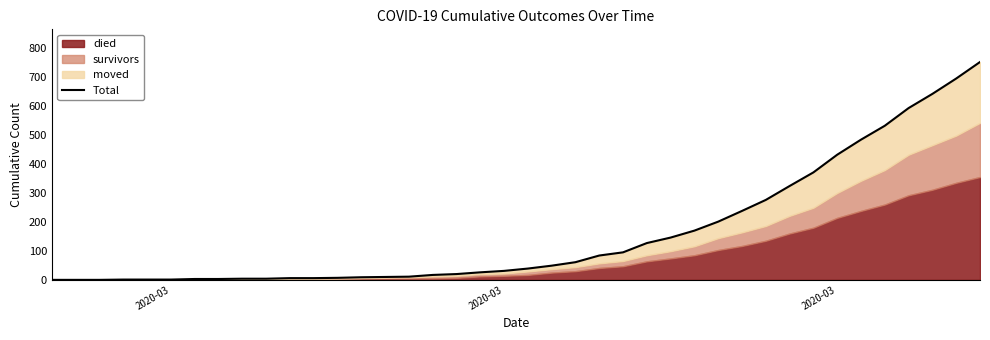

How many lines are shown in the chart?

1